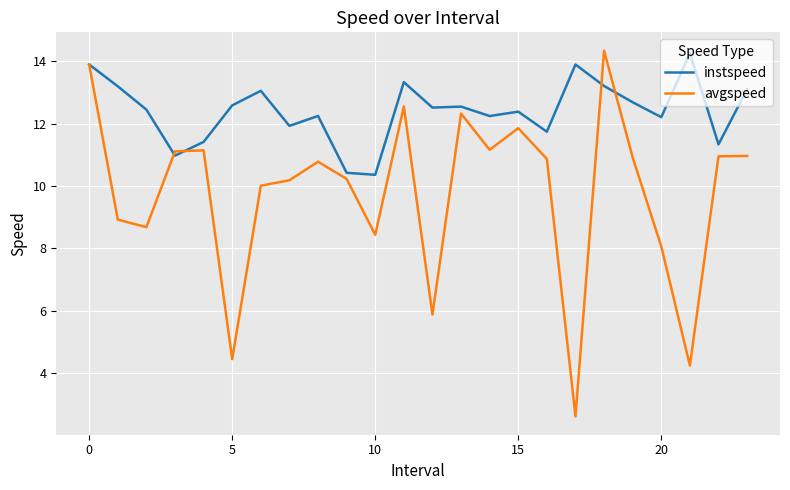

How many values in the instspeed series exceed 12?

17